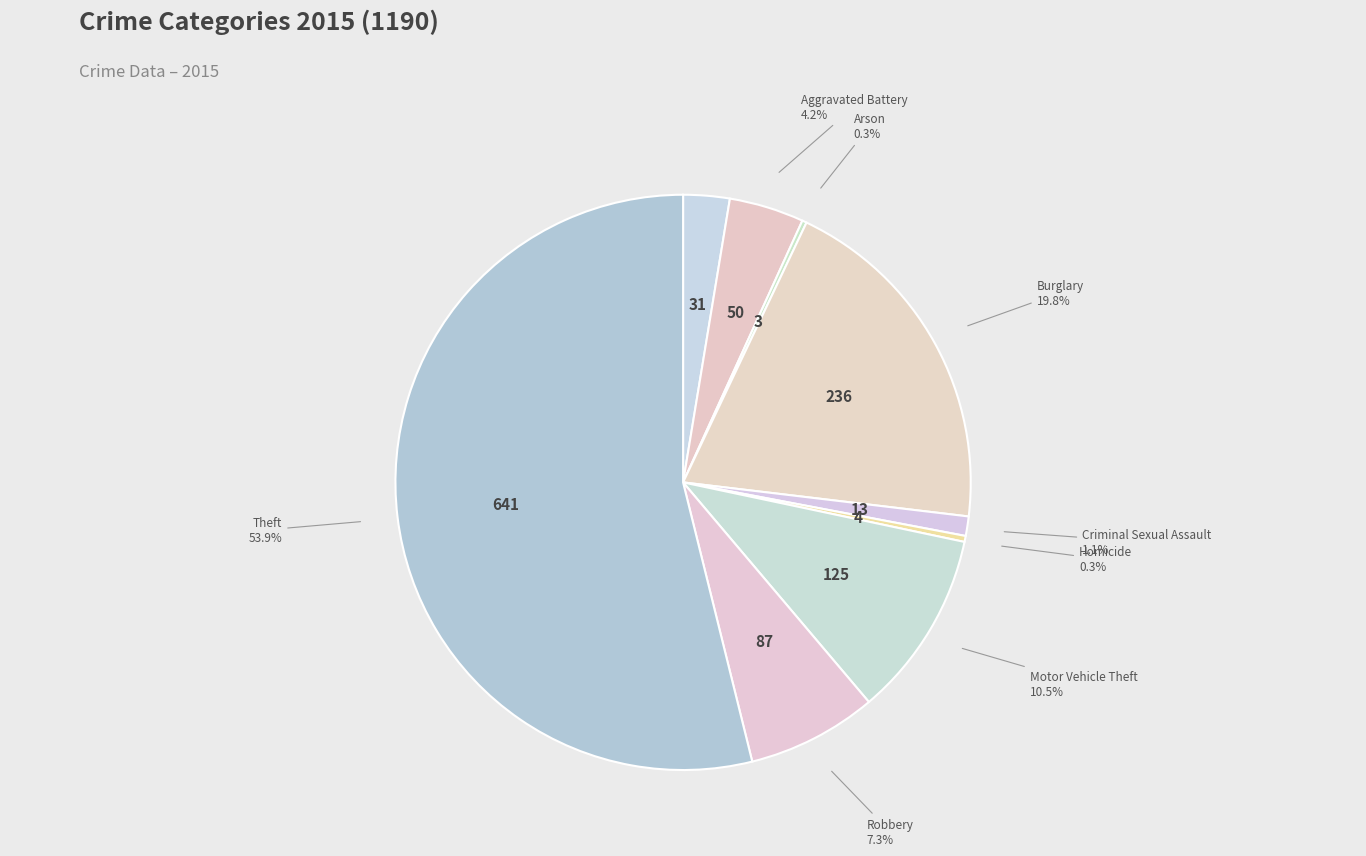

Which slice is the largest?

Theft